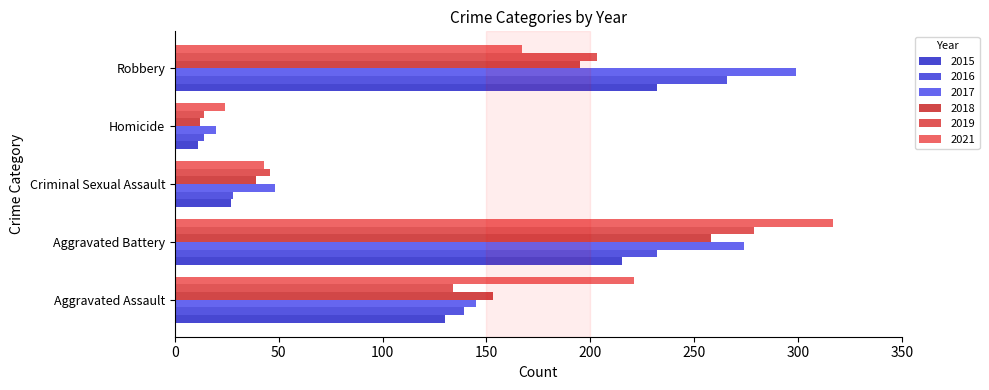

Which series has the largest total across all categories?

2017